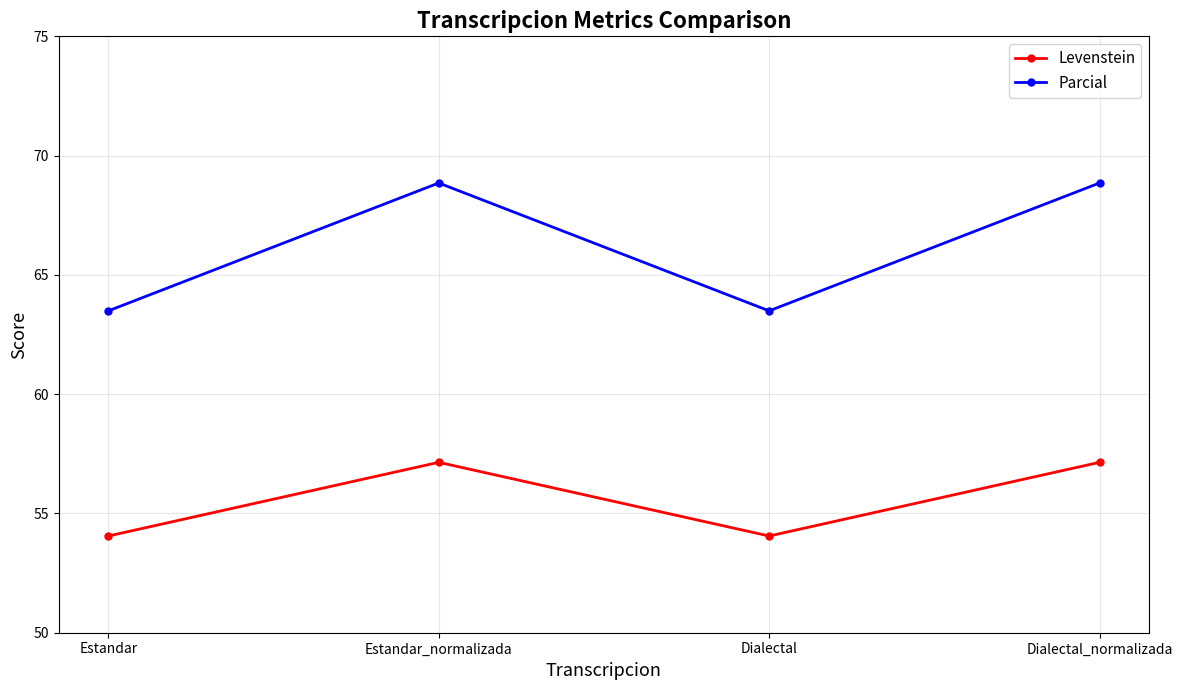

What is the difference between the Parcial values at Dialectal and Estandar_normalizada?

5.4